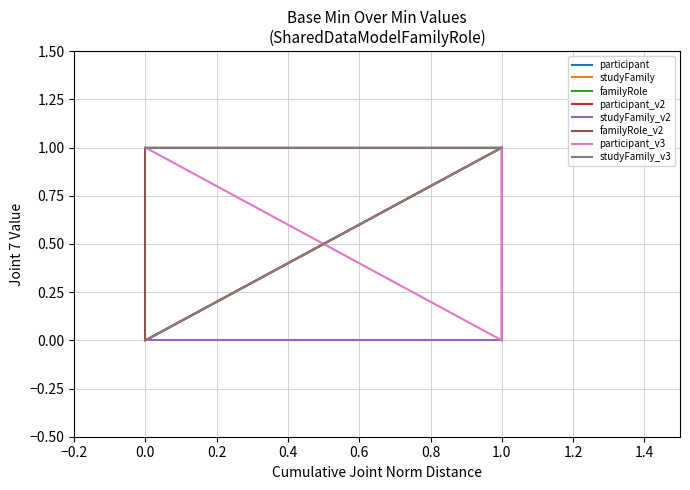

What is the highest value of the participant series?

1